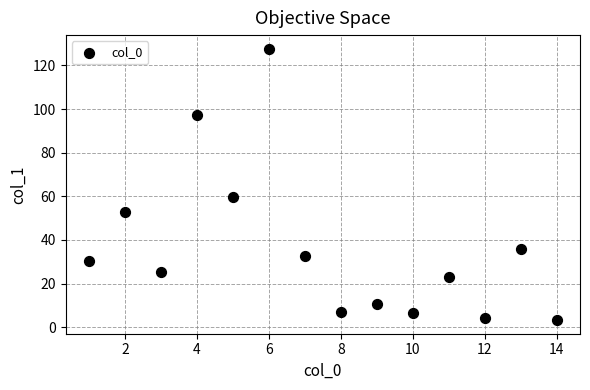

What Y value in the scatter plot is closest to 65?

59.6